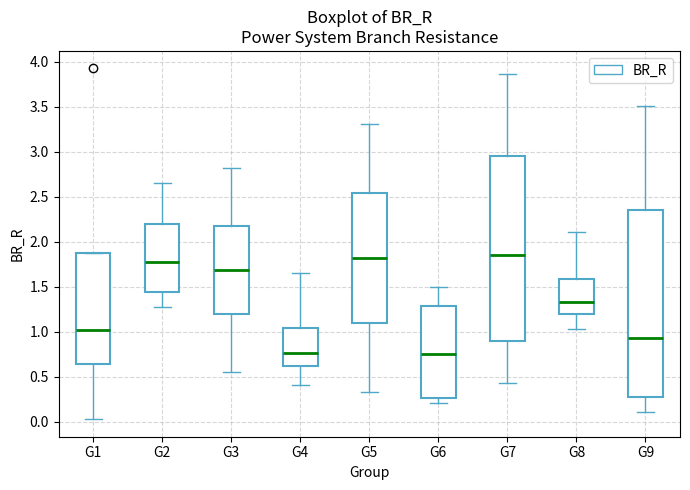

Reading left to right, read every box against the y-axis: the position of its median line, the range the box covers, and the ends of its whiskers. The values are not printed on the chart, so give them approximately, as read against the axis.

G1: median 1.00, box 0.65 to 1.90, whiskers 0.05 to 1.90
G2: median 1.80, box 1.45 to 2.20, whiskers 1.30 to 2.65
G3: median 1.70, box 1.20 to 2.15, whiskers 0.55 to 2.80
G4: median 0.75, box 0.60 to 1.05, whiskers 0.40 to 1.65
G5: median 1.80, box 1.10 to 2.55, whiskers 0.35 to 3.30
G6: median 0.75, box 0.25 to 1.30, whiskers 0.20 to 1.50
G7: median 1.85, box 0.90 to 2.95, whiskers 0.45 to 3.85
G8: median 1.35, box 1.20 to 1.60, whiskers 1.05 to 2.10
G9: median 0.95, box 0.25 to 2.35, whiskers 0.10 to 3.50